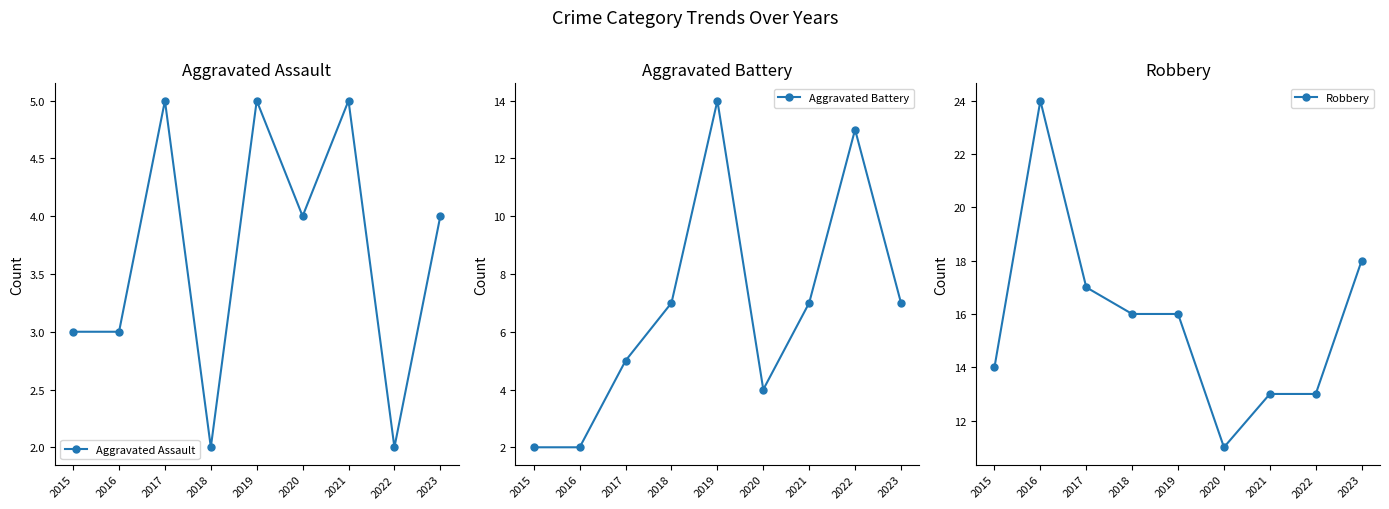

Rank the categories by Aggravated Battery value from highest to lowest.

2019, 2022, 2018, 2021, 2023, 2017, 2020, 2015, 2016